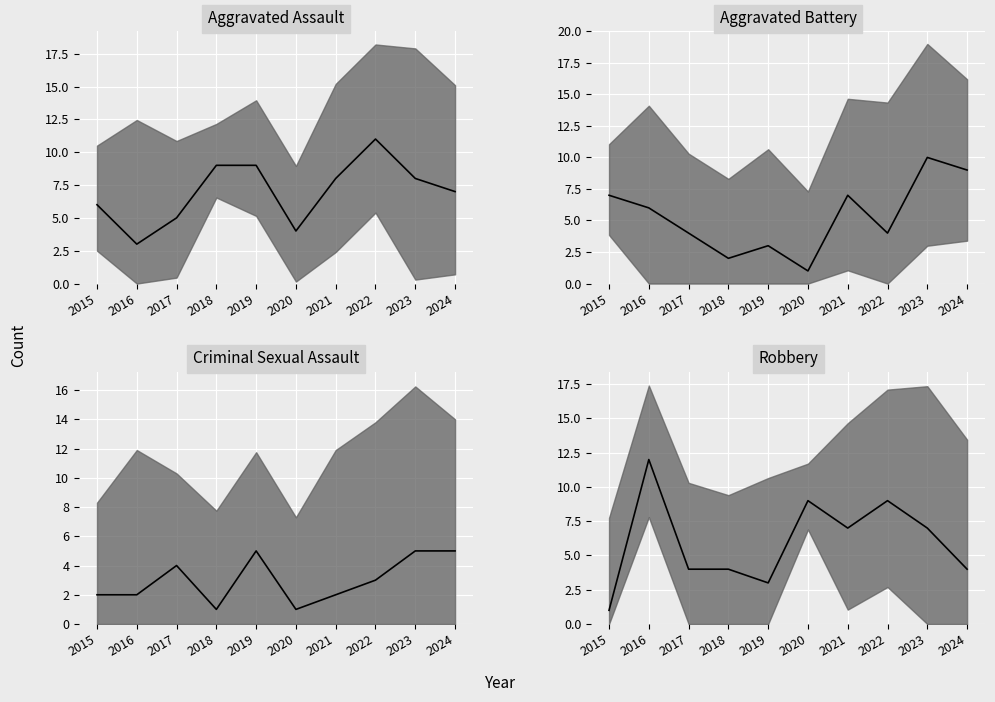

Rank the series by their maximum value, from highest to lowest.

Robbery median, Aggravated Assault median, Aggravated Battery median, Criminal Sexual Assault median